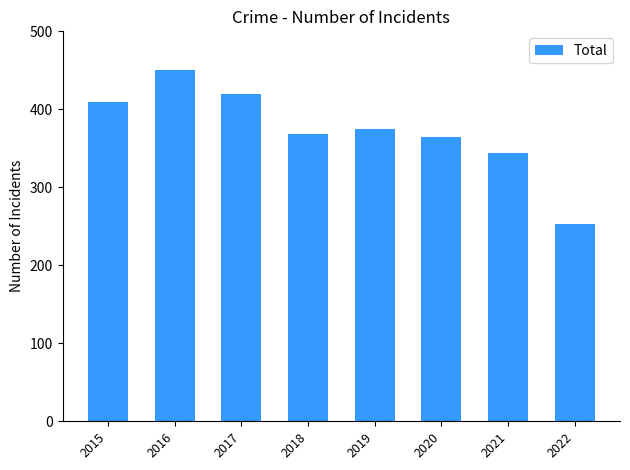

How many bars are there in total?

8